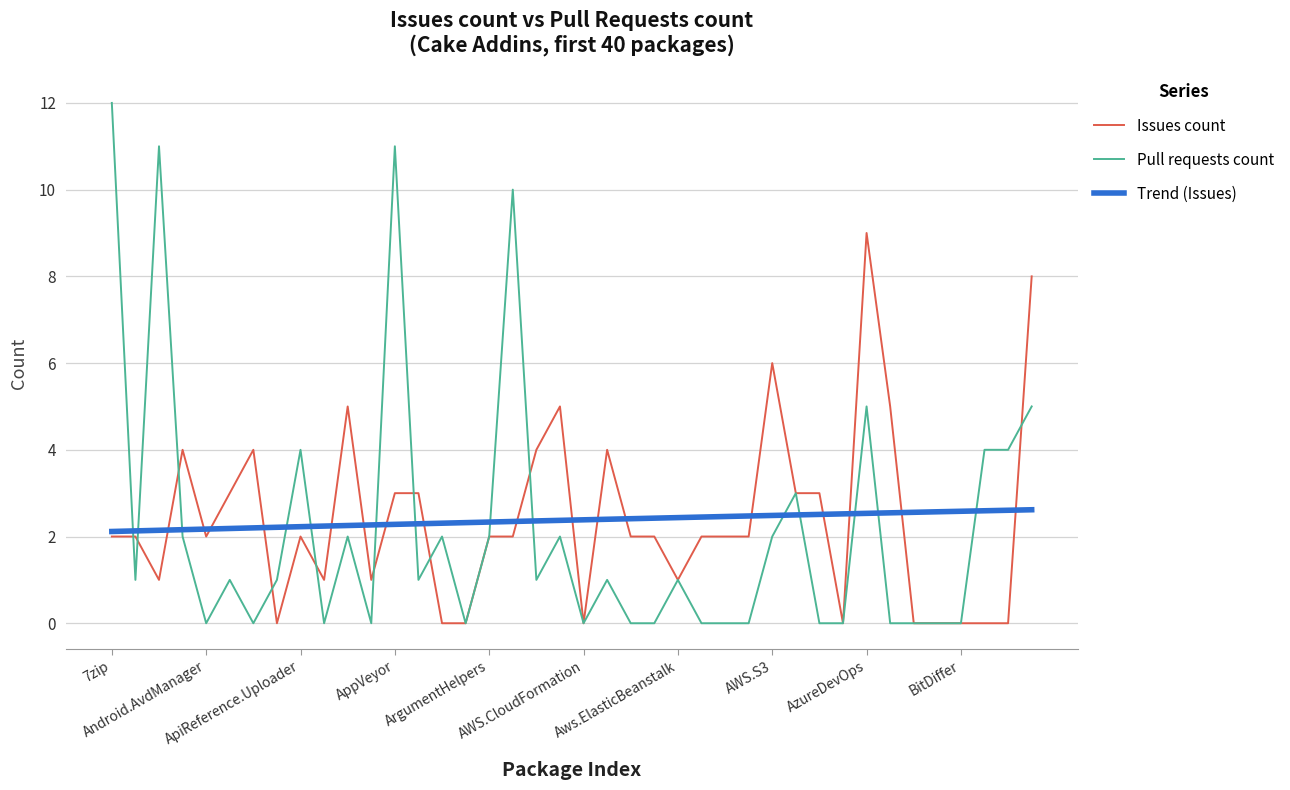

What is the difference between the second highest and minimum values in the Pull requests count series?

11